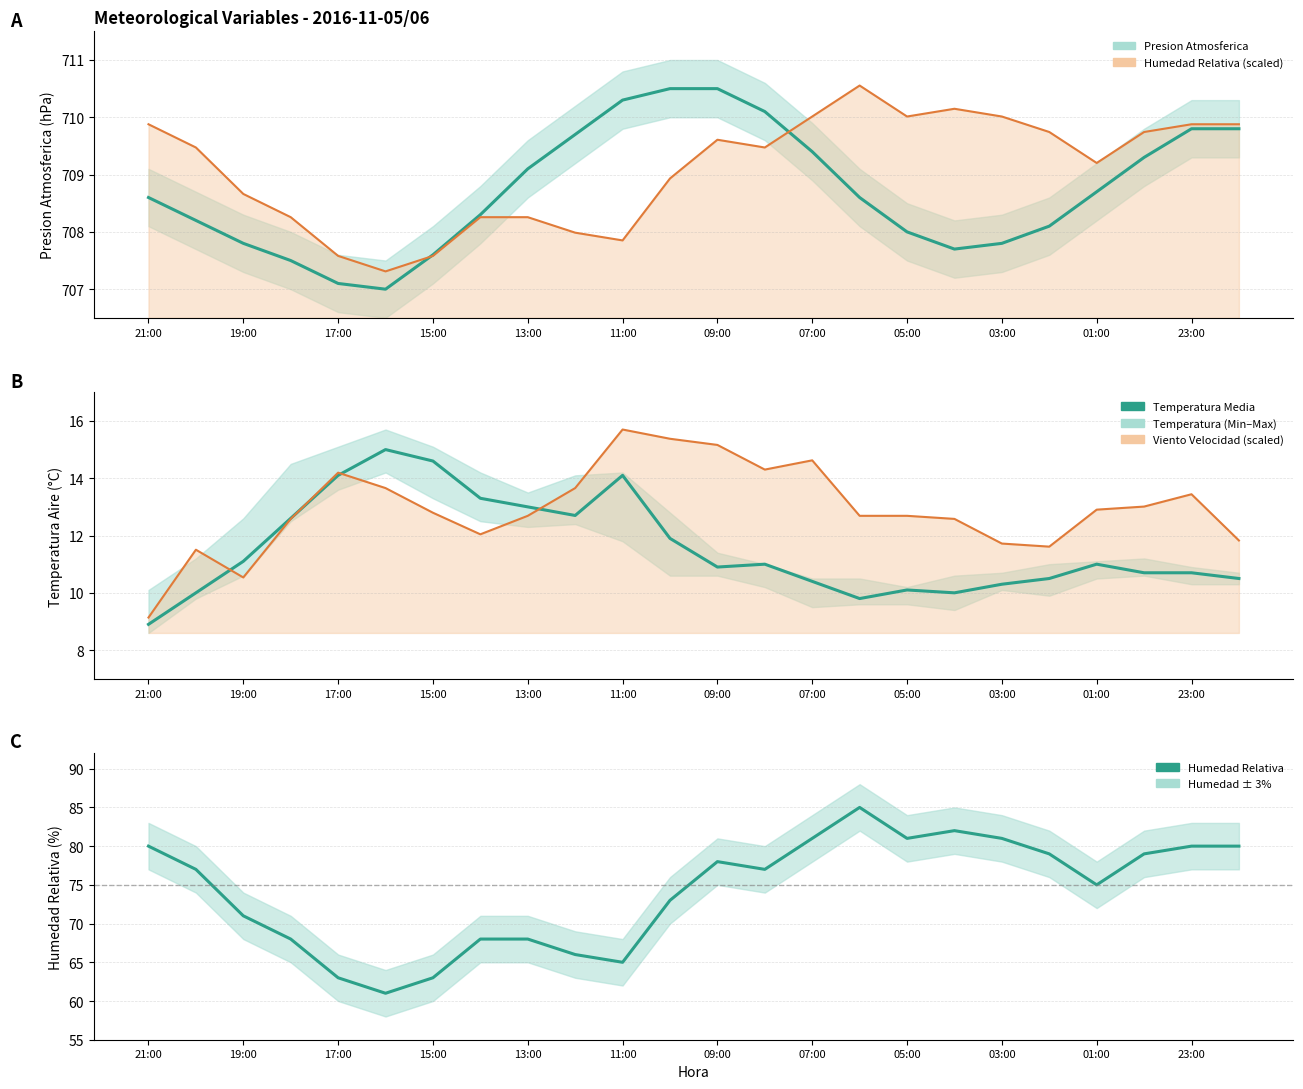

How many data points does each series have?

24